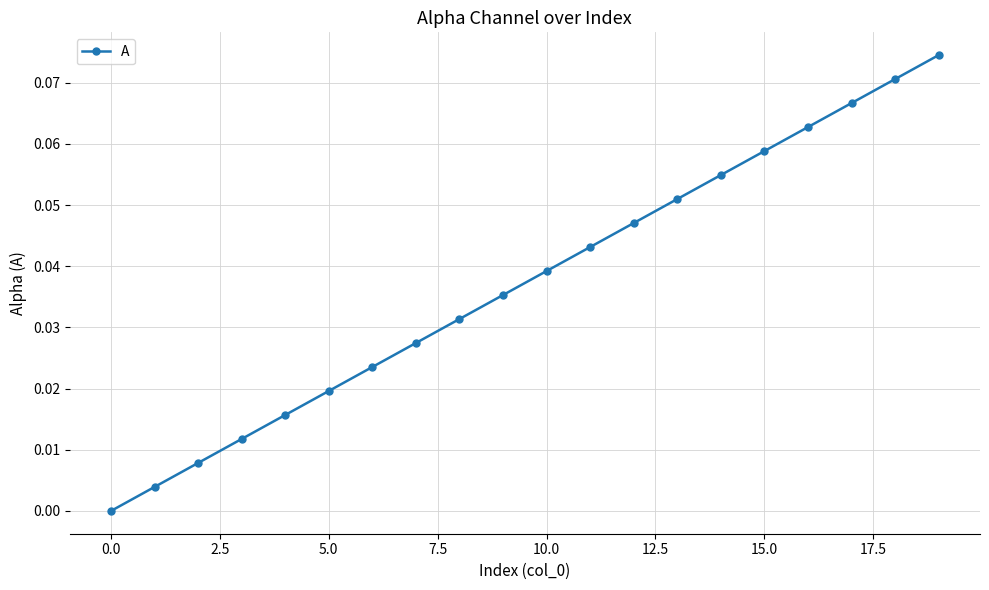

Count the number of categories in the chart.

20